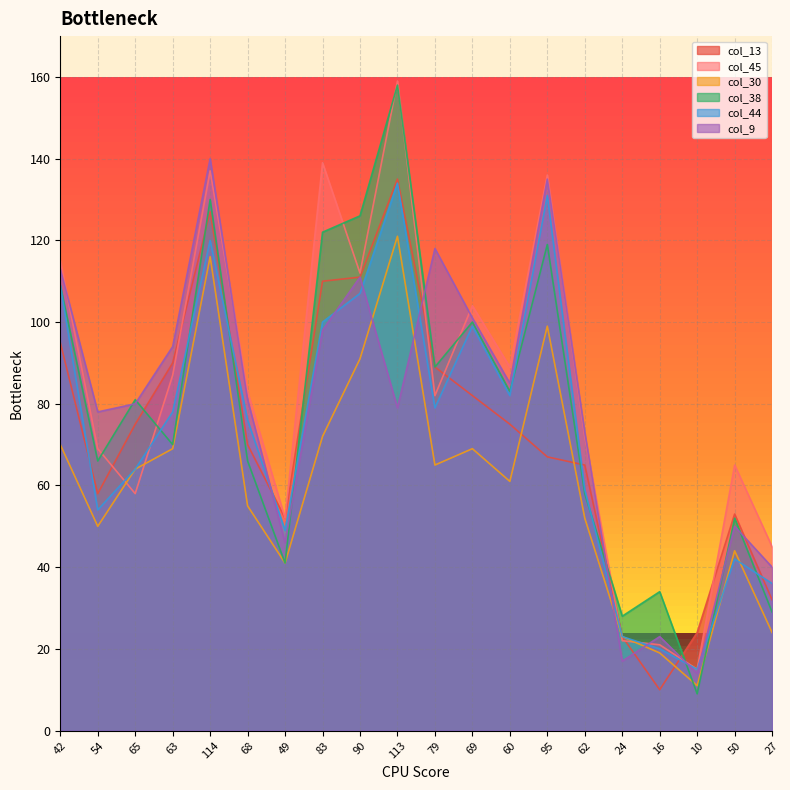

True or false: col_44 has a value of 79 at 79.

True